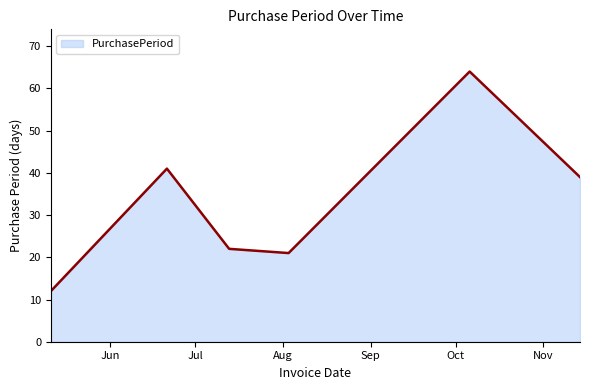

What is the maximum value shown in the chart?

64